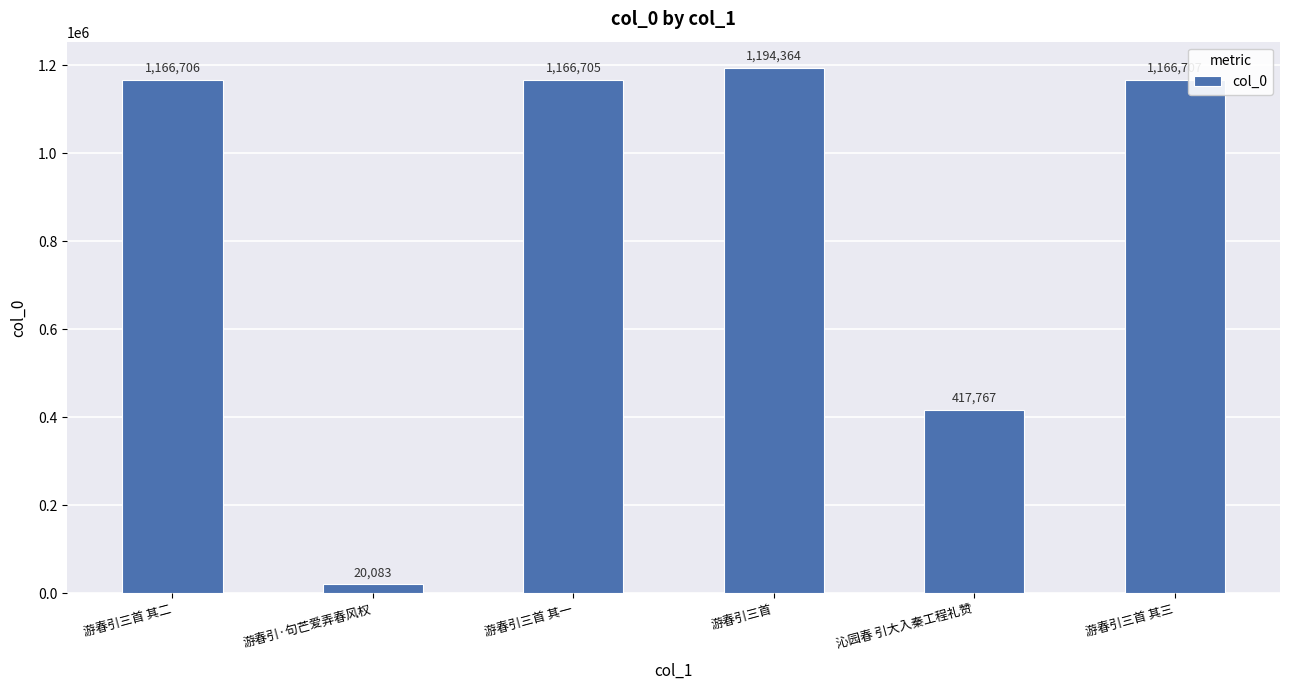

What is the value of the 4th bar from the left?

1194364